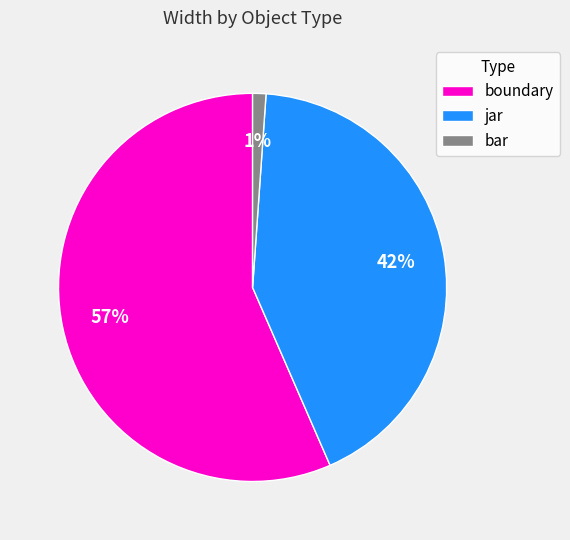

Does bar represent more than half of the total?

No